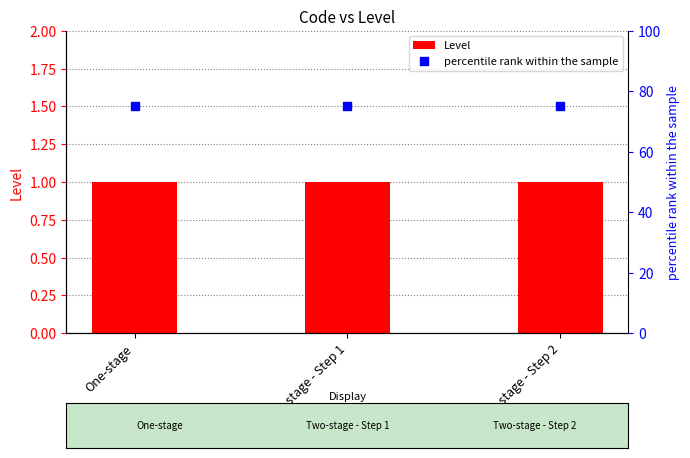

At how many categories does at least one series exceed 44?

3